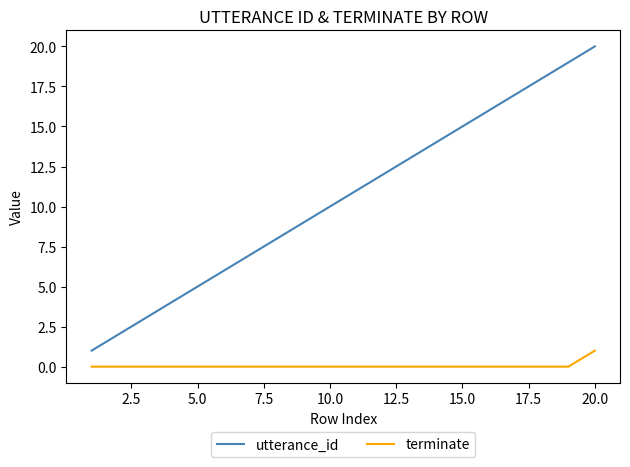

Which series has the widest spread of values?

utterance_id